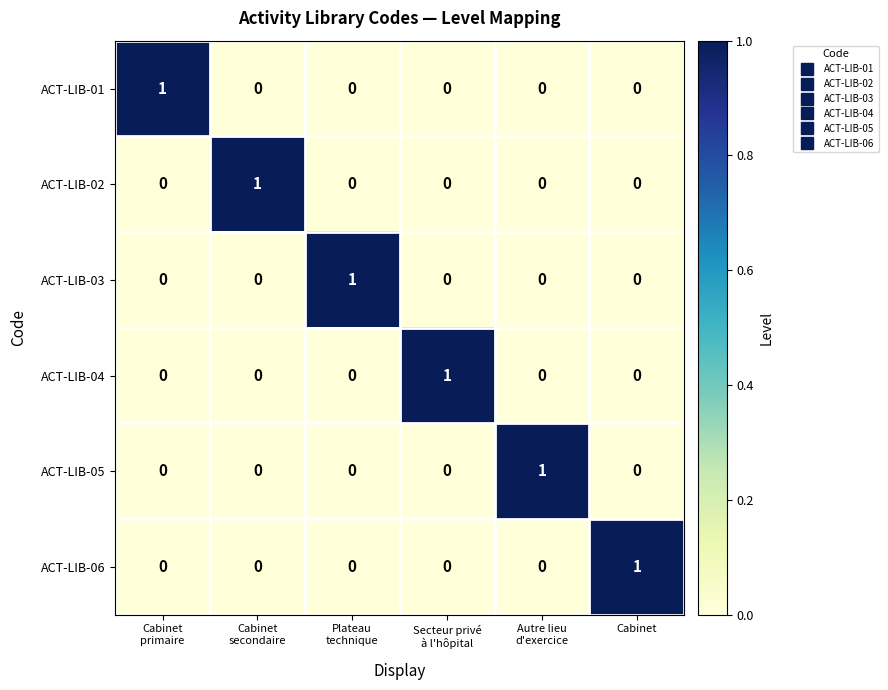

At how many categories does at least one series exceed 0?

6